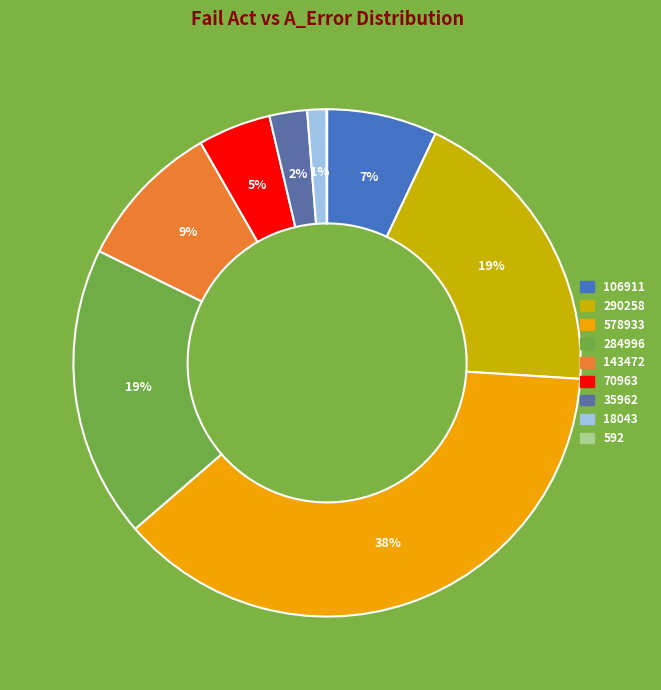

Is the sum of 70963 and 35962 greater than half?

No